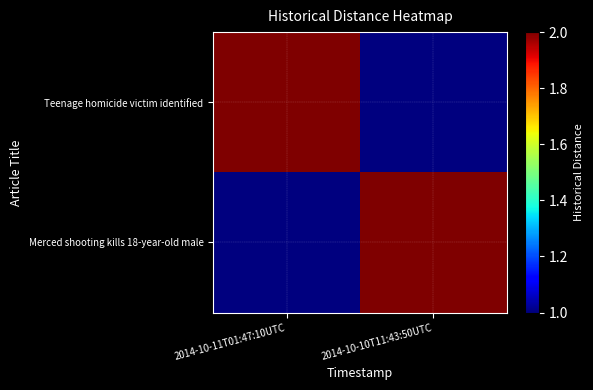

At which category is the sum across all series the highest?

2014-10-11T01:47:10UTC